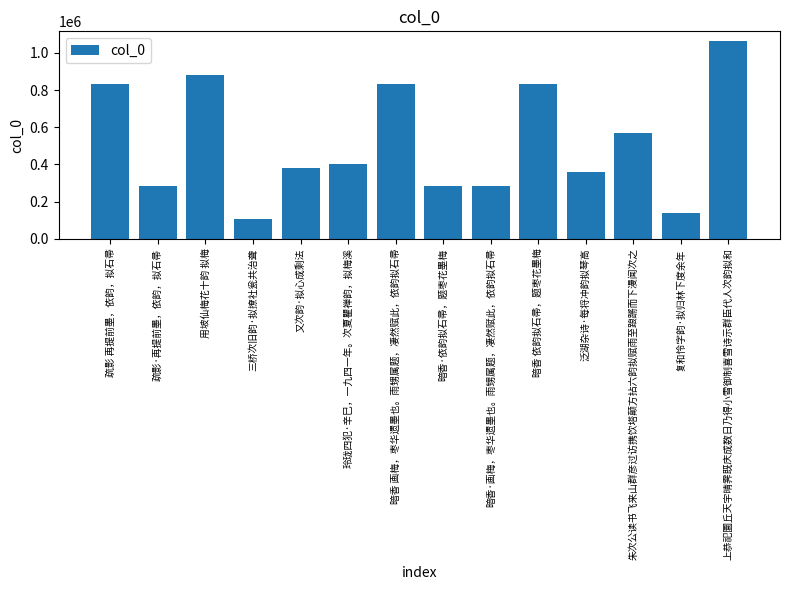

How many bars are there in total?

14